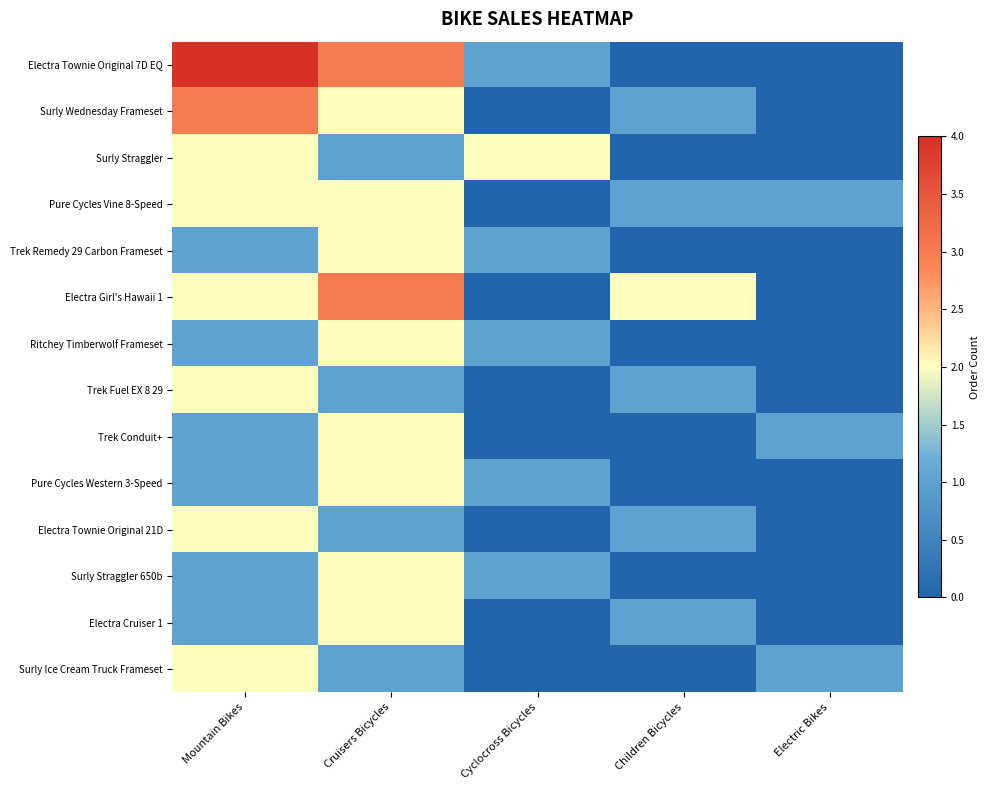

How many distinct data groups are displayed?

14